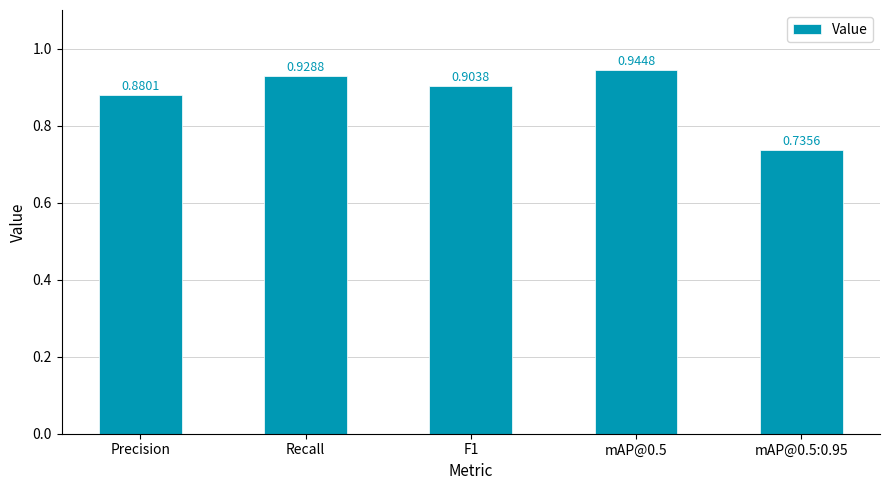

Which has a higher value, Precision or mAP@0.5?

mAP@0.5